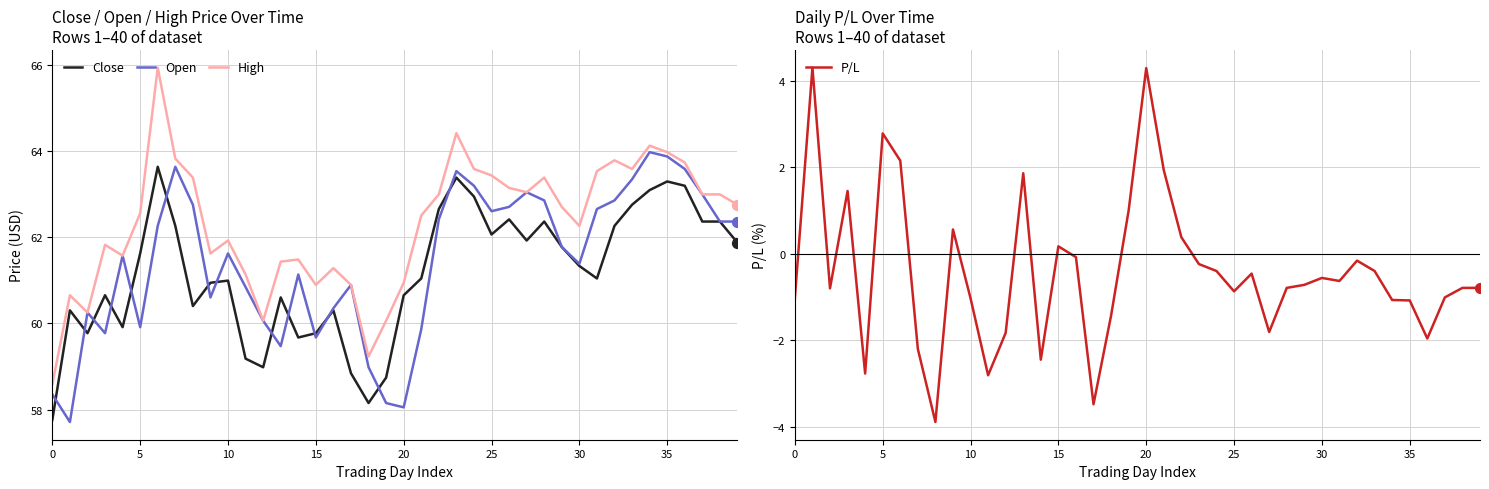

Which series has the largest total across all categories?

High